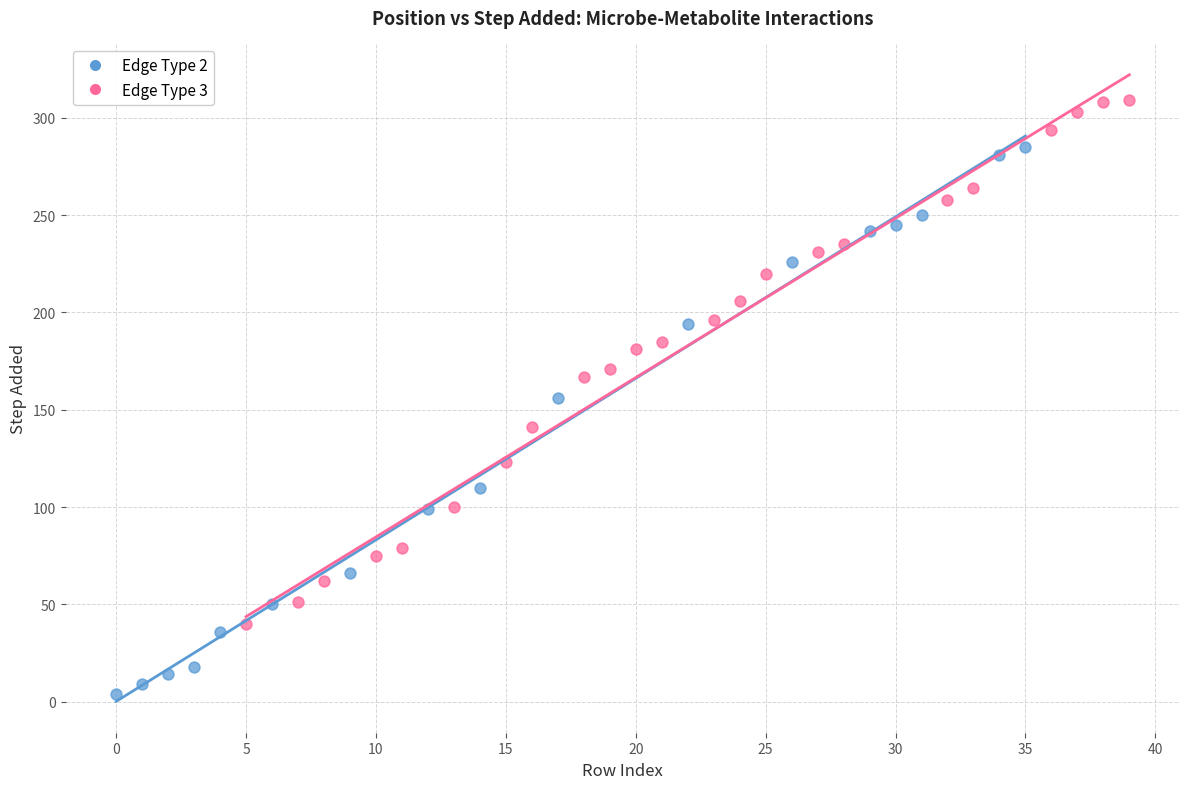

Which series has the widest spread of Y values?

Edge Type 2